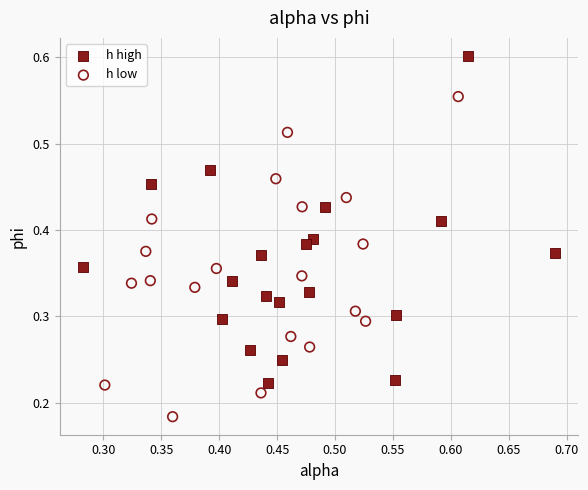

Which series reaches the maximum Y coordinate?

h high